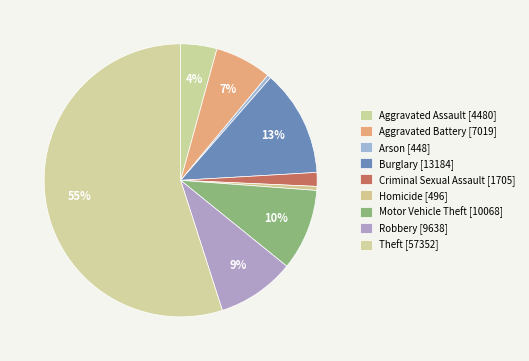

How many segments does this pie chart have?

9